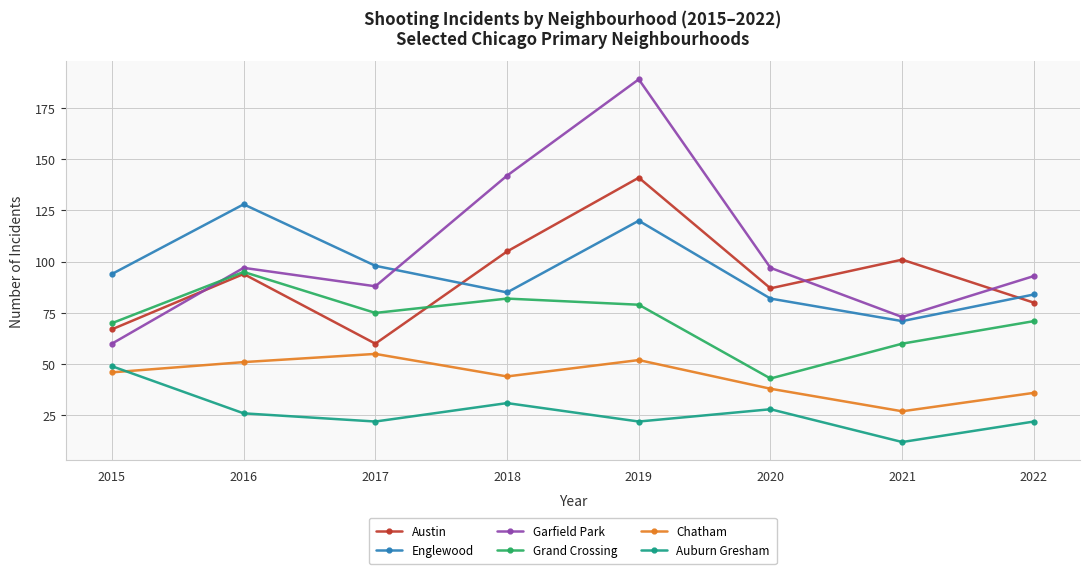

True or false: Garfield Park and Austin intersect in this chart.

True